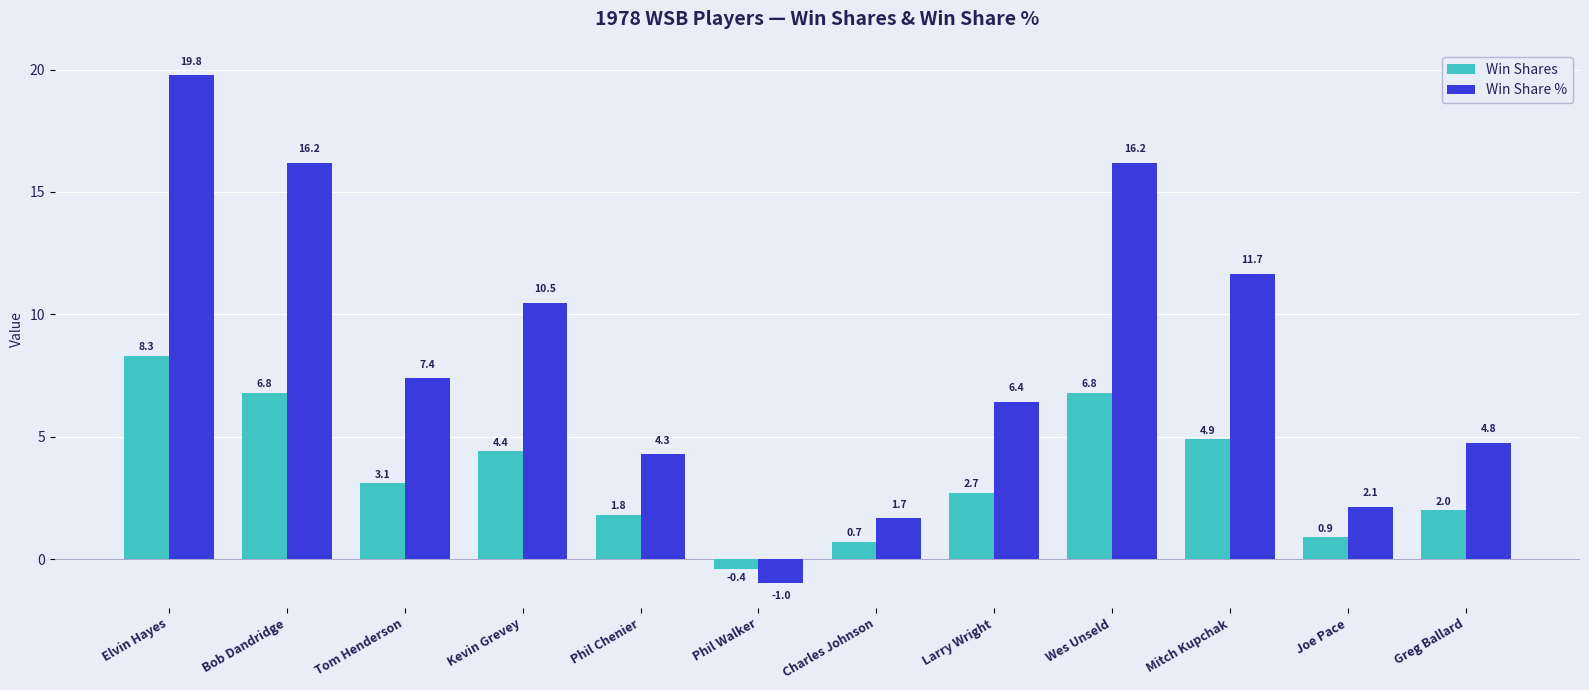

What are all the series names shown in the legend?

Win Shares, Win Share %